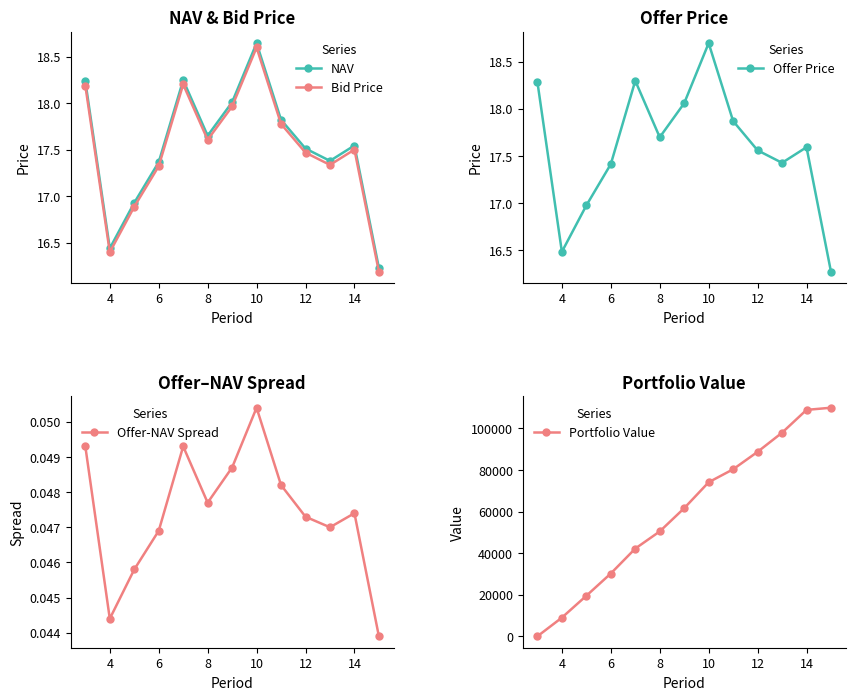

The Portfolio Value series shows 17465.7 at 12. True or false?

False